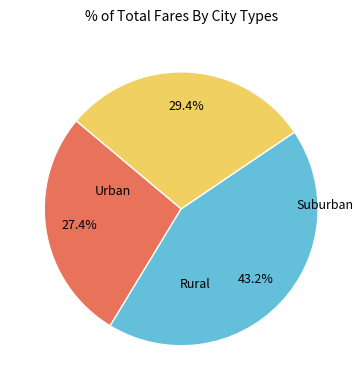

Is there a majority slice in this chart?

No